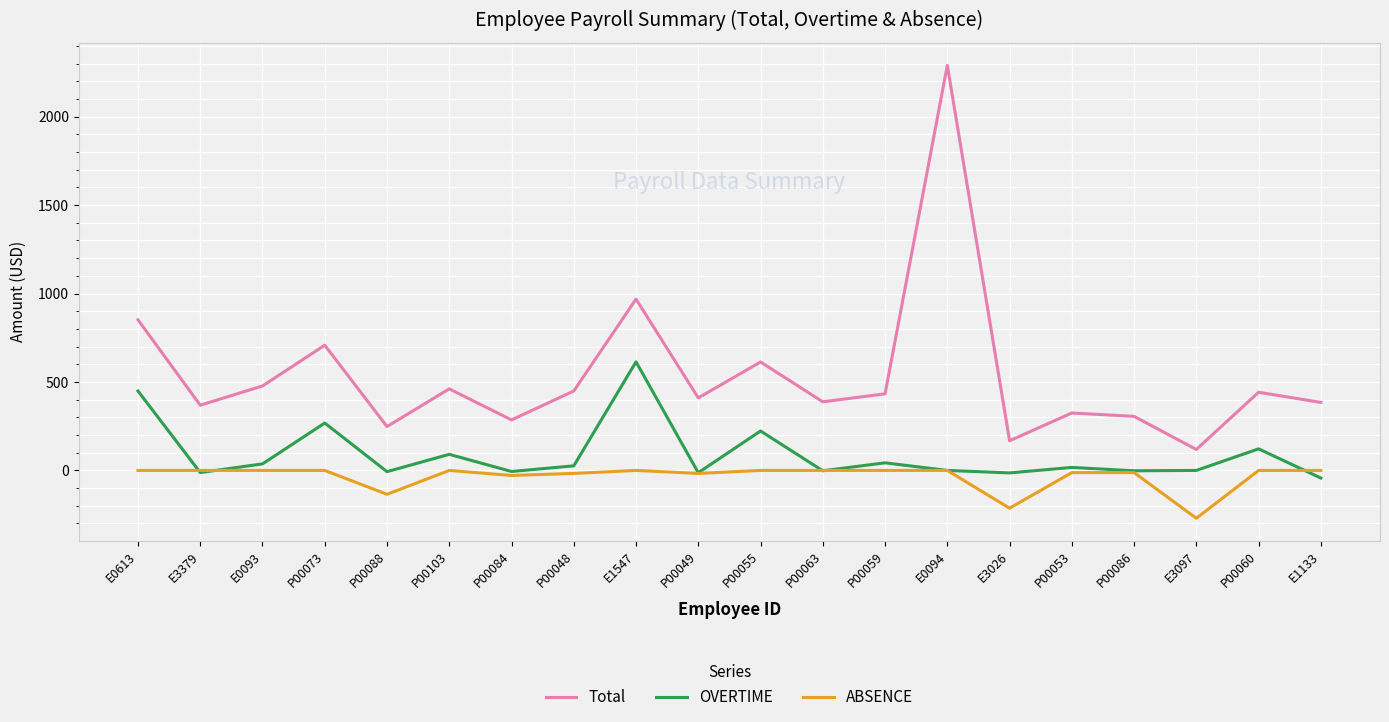

At which category is the sum across all series the highest?

E0094